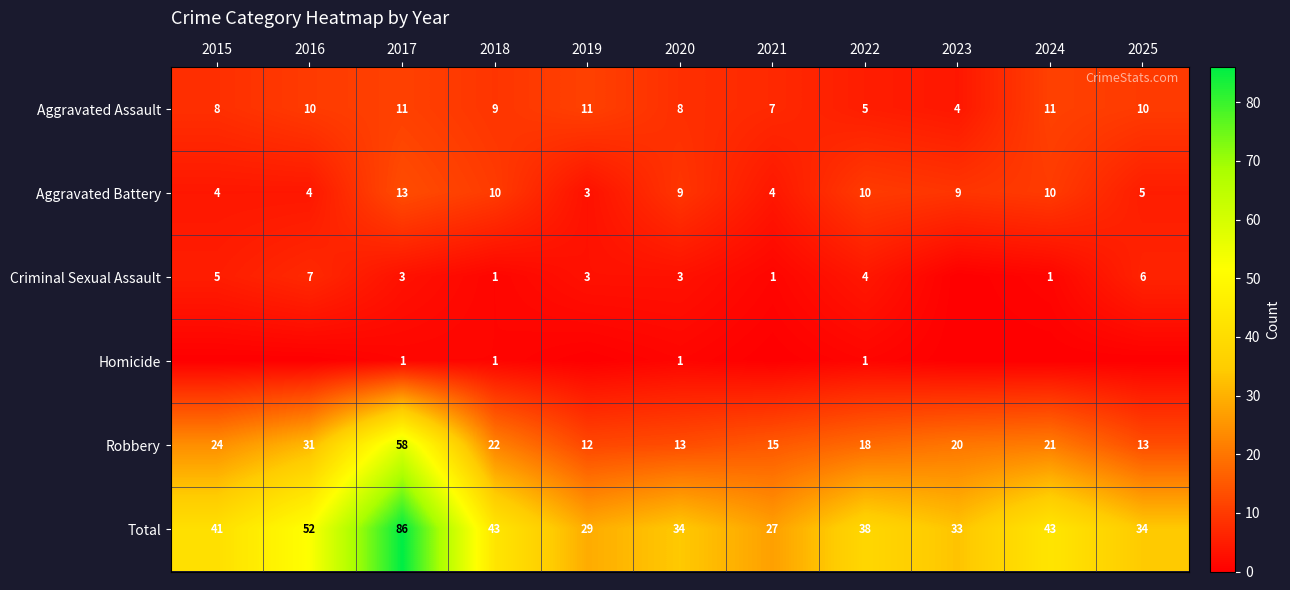

Is the value of Aggravated Battery at 2017 greater than the value of Robbery at 2017?

No